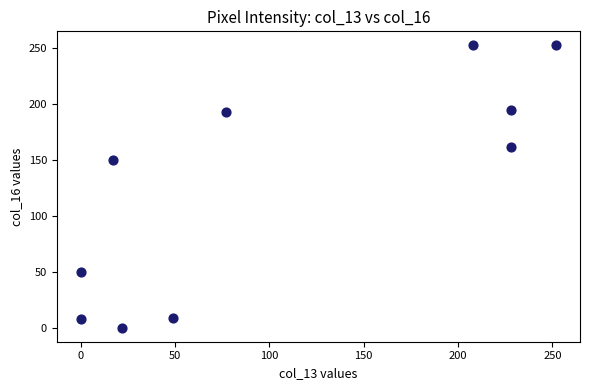

What Y value in the scatter plot is closest to 126?

150